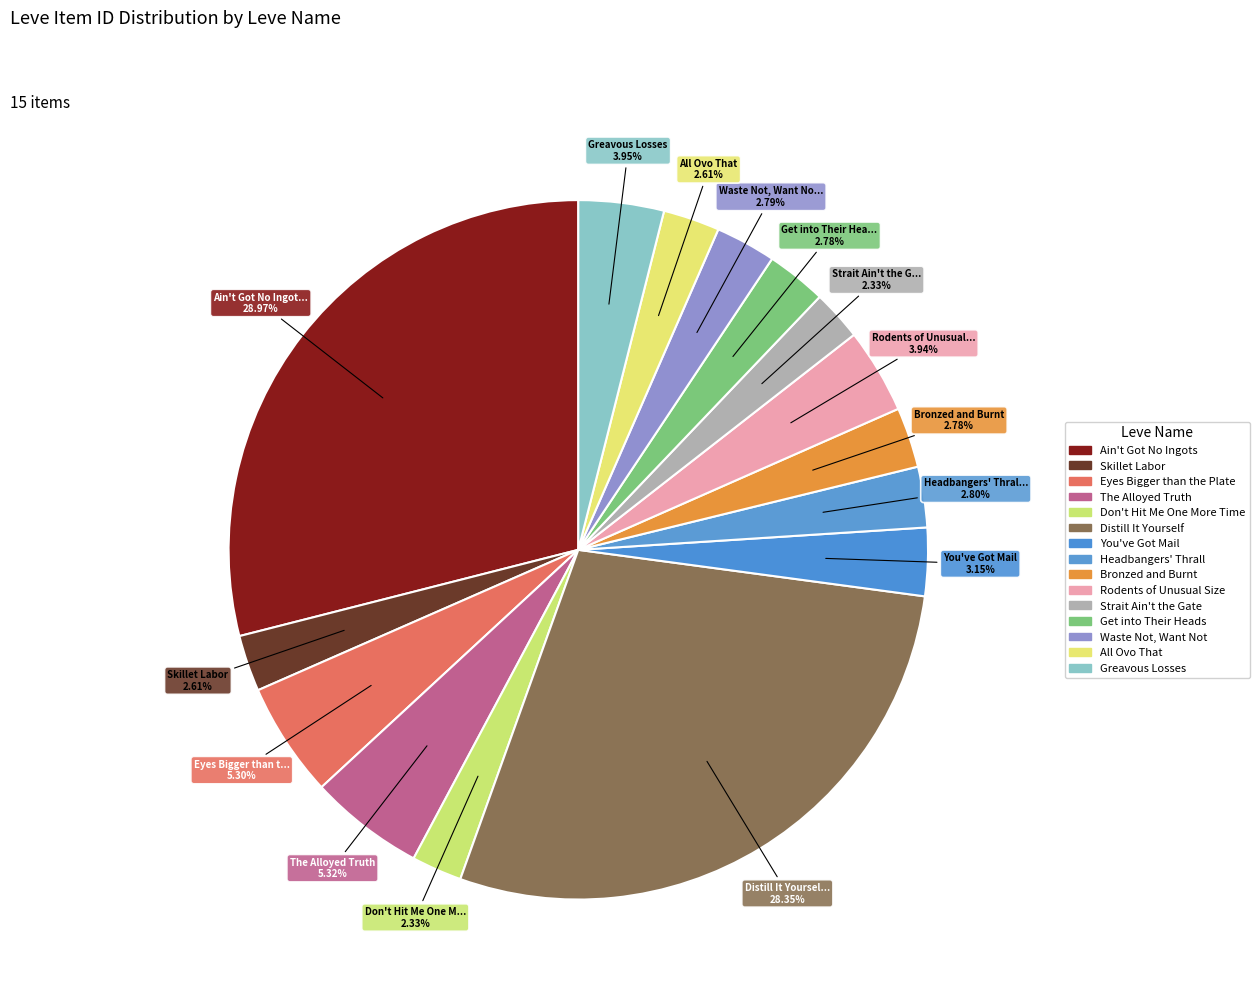

Which slice is the largest?

Ain't Got No Ingots